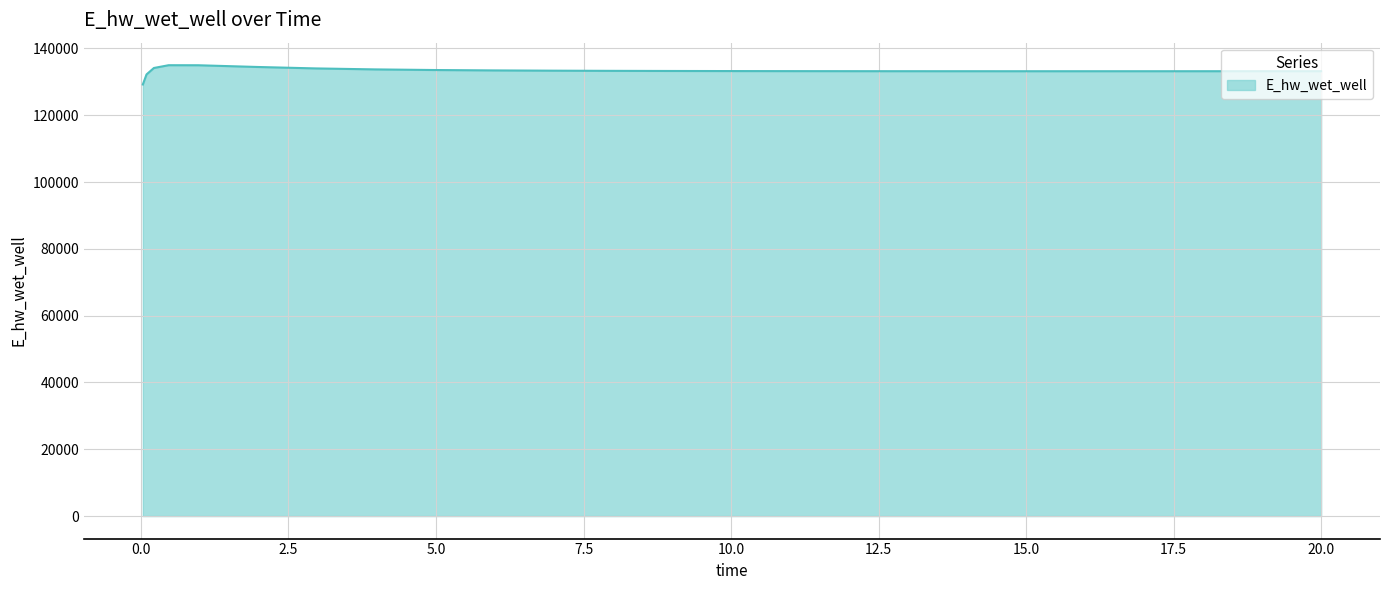

What is the difference between the maximum and minimum values?

5773.1